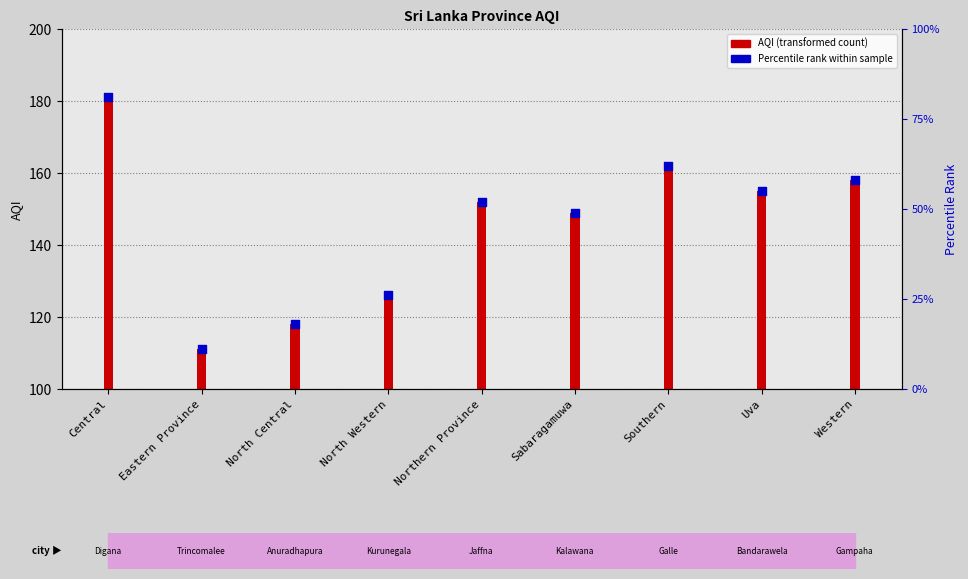

Which has a higher value, Northern Province or Southern?

Southern